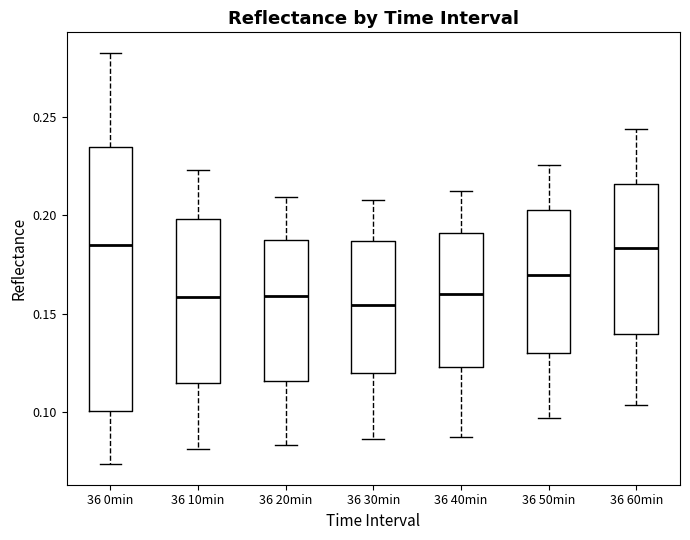

Reading left to right, transcribe this box plot: for each box, give where its median line is, the range the box spans, and where its two whiskers end, as read against the y-axis. The values are not printed on the chart, so give them approximately, as read against the axis.

36 0min: median 0.185, box 0.100 to 0.235, whiskers 0.075 to 0.285
36 10min: median 0.160, box 0.115 to 0.200, whiskers 0.080 to 0.225
36 20min: median 0.160, box 0.115 to 0.190, whiskers 0.085 to 0.210
36 30min: median 0.155, box 0.120 to 0.185, whiskers 0.085 to 0.210
36 40min: median 0.160, box 0.125 to 0.190, whiskers 0.085 to 0.210
36 50min: median 0.170, box 0.130 to 0.200, whiskers 0.095 to 0.225
36 60min: median 0.185, box 0.140 to 0.215, whiskers 0.105 to 0.245